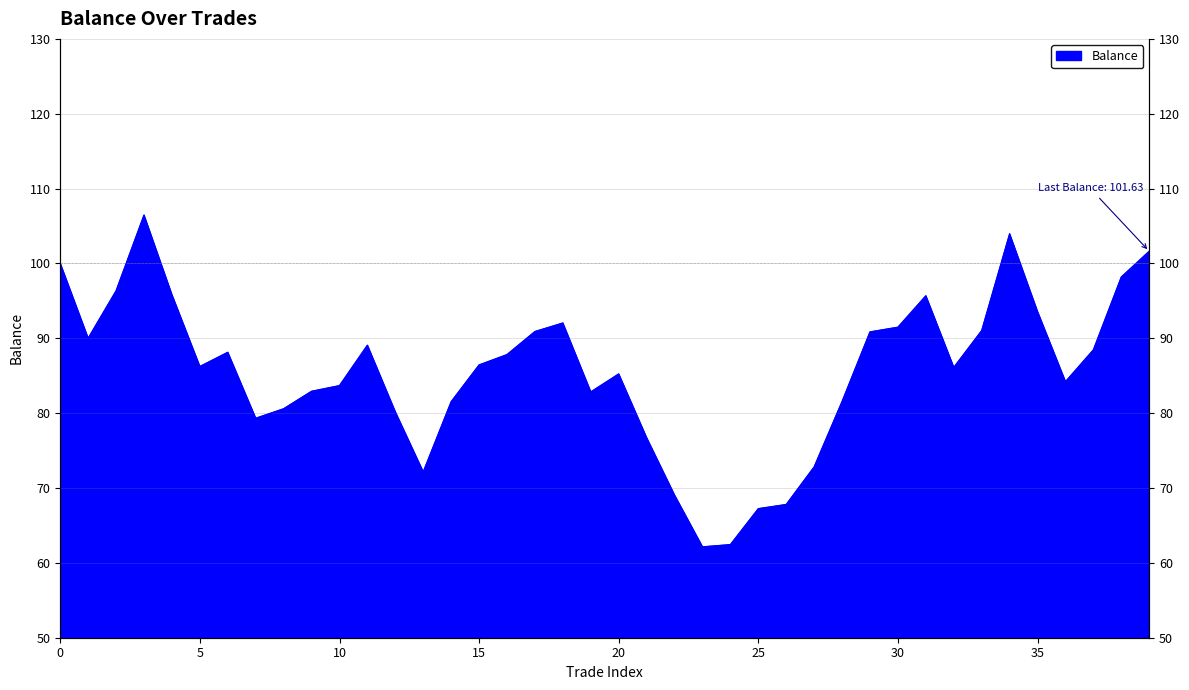

True or false: the data shows 123.3 at 21.

False